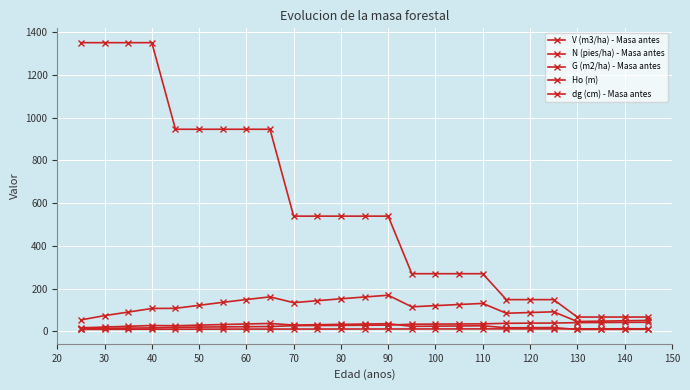

True or false: N (pies/ha) - Masa antes and Ho (m) intersect in this chart.

False